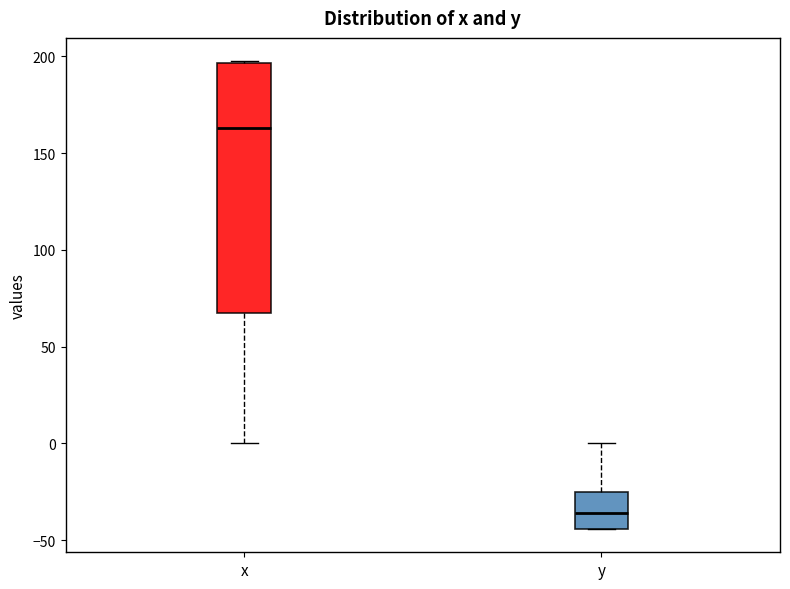

Which box has the highest median line?

x